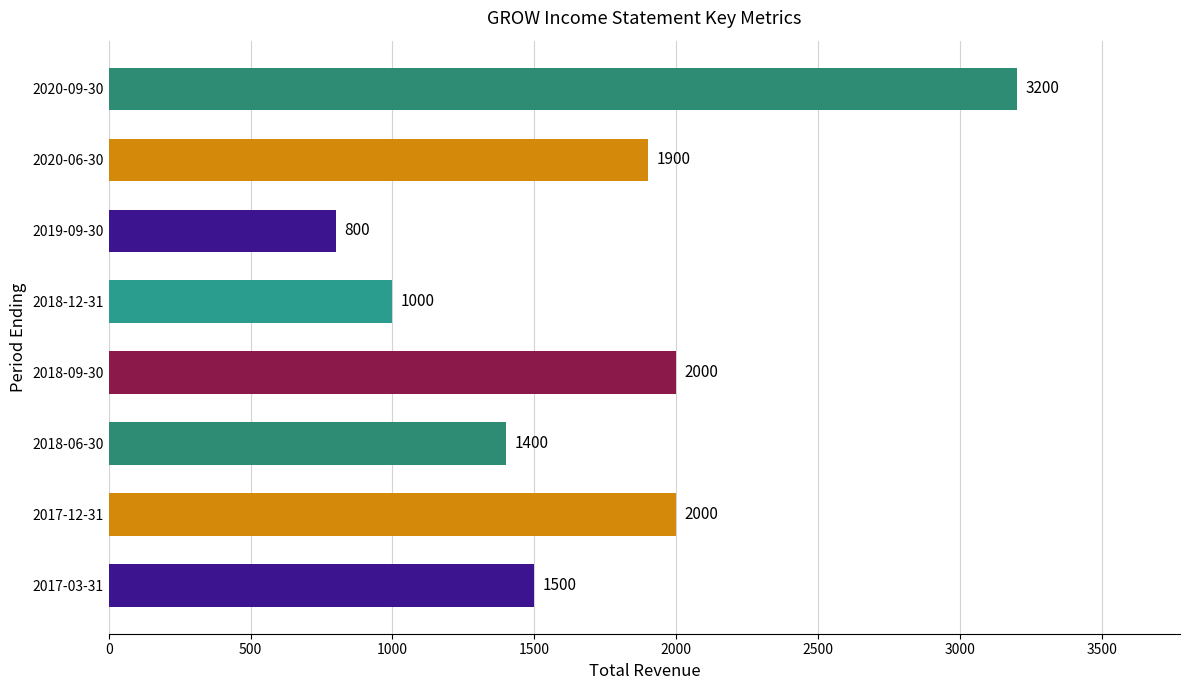

The chart shows a value of 2000 at 2017-12-31. True or false?

True